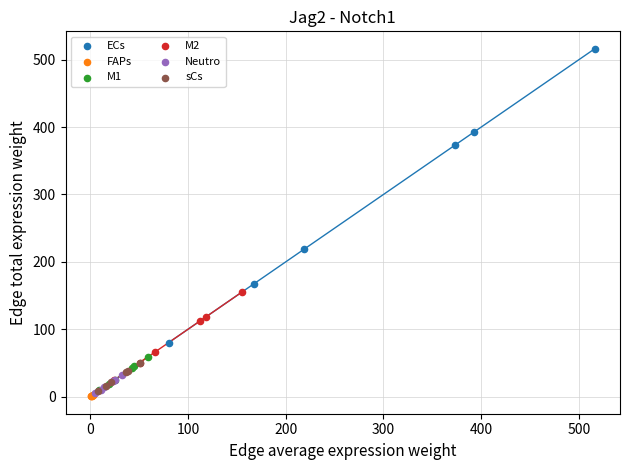

Which series contains the highest Y value?

ECs